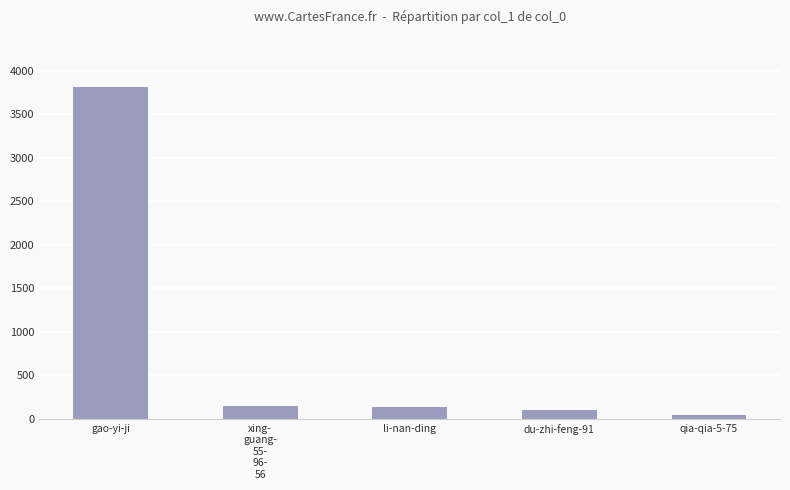

What value does the data have at qia-qia-5-75?

44